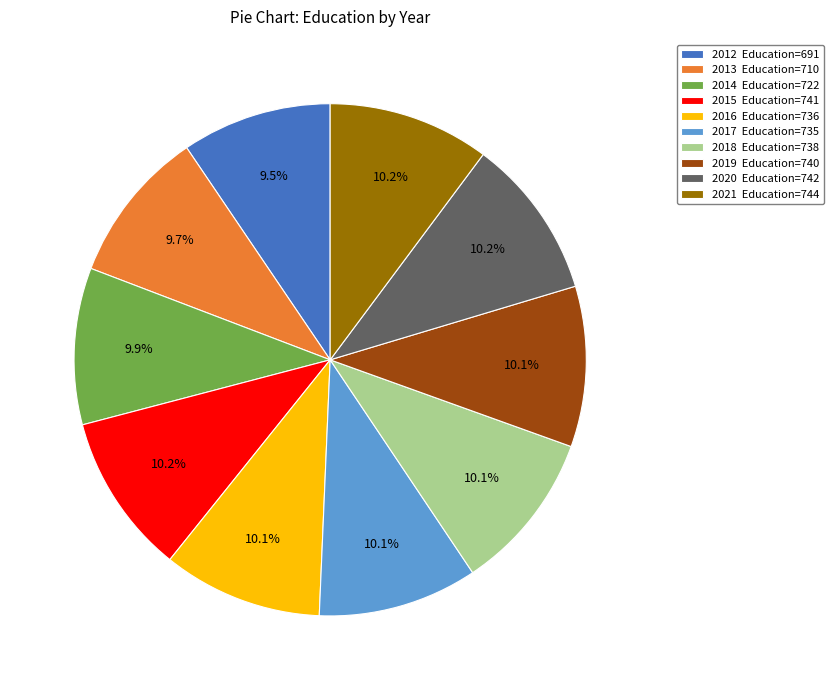

Does 2014 Education=722 account for over 50% of the chart?

No